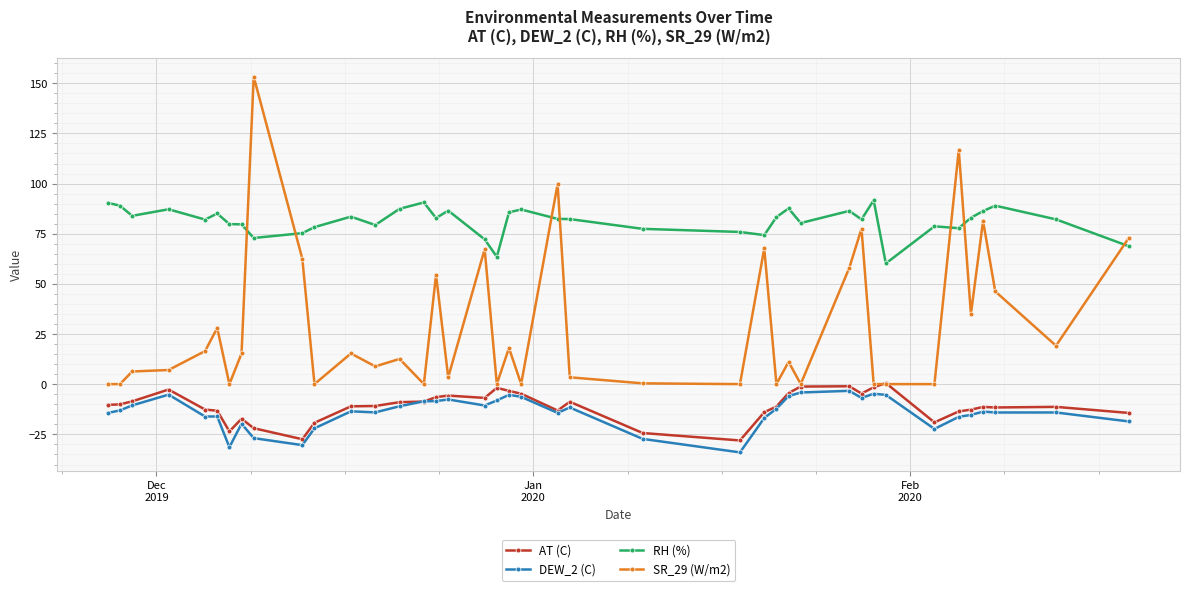

What is the minimum value for AT (C)?

-28.0